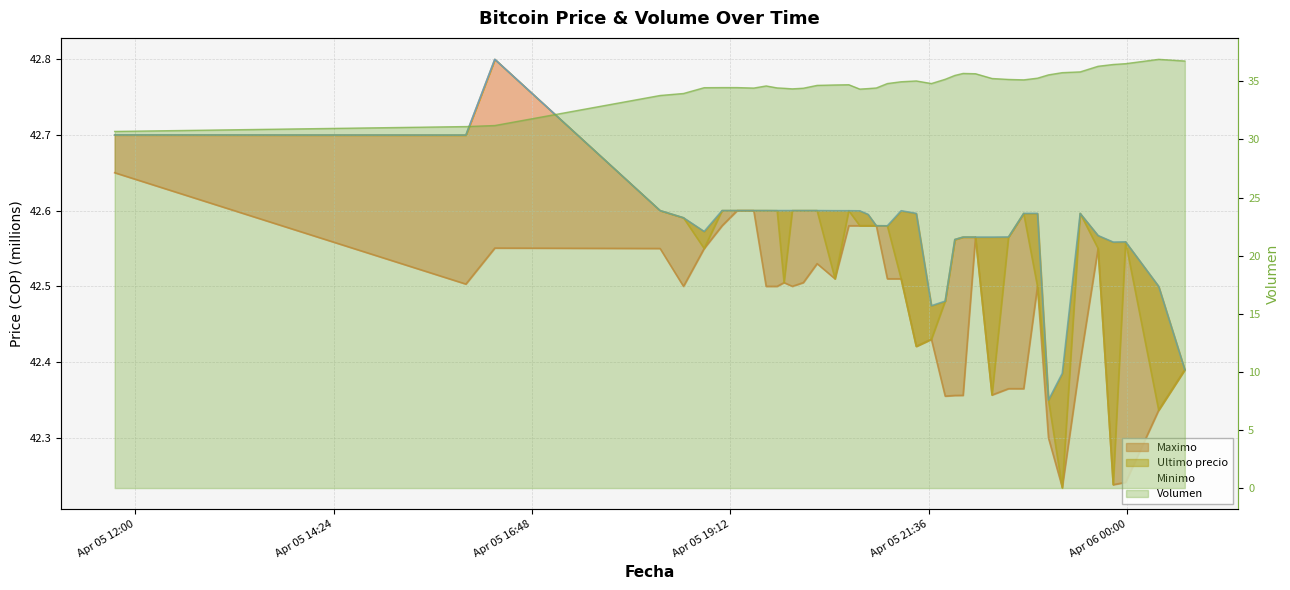

List the labels in order of Volumen value, largest first.

2021-04-06 00:23, 2021-04-06 00:42, 2021-04-05 23:59, 2021-04-05 23:50, 2021-04-05 23:39, 2021-04-05 23:26, 2021-04-05 23:13, 2021-04-05 22:01, 2021-04-05 22:10, 2021-04-05 23:03, 2021-04-05 21:55, 2021-04-05 22:55, 2021-04-05 22:22, 2021-04-05 21:48, 2021-04-05 22:34, 2021-04-05 22:45, 2021-04-05 21:27, 2021-04-05 21:16, 2021-04-05 21:38, 2021-04-05 21:06, 2021-04-05 20:38, 2021-04-05 20:28, 2021-04-05 20:15, 2021-04-05 19:38, 2021-04-05 19:06, 2021-04-05 19:17, 2021-04-05 18:53, 2021-04-05 19:46, 2021-04-05 20:58, 2021-04-05 19:29, 2021-04-05 20:05, 2021-04-05 19:51, 2021-04-05 20:52, 2021-04-05 19:57, 2021-04-05 20:46, 2021-04-05 18:38, 2021-04-05 18:21, 2021-04-05 16:21, 2021-04-05 16:00, 2021-04-05 11:45